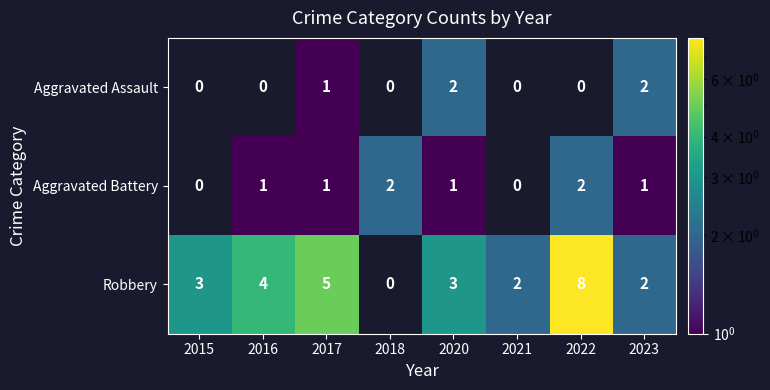

How many data points does each series have?

8